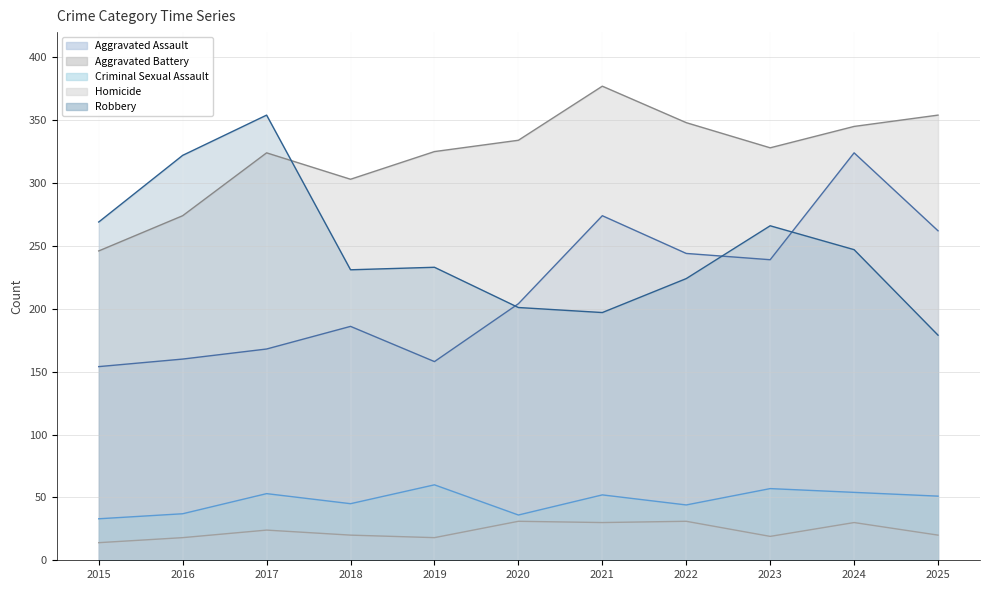

What is the sum of all Homicide values?

255